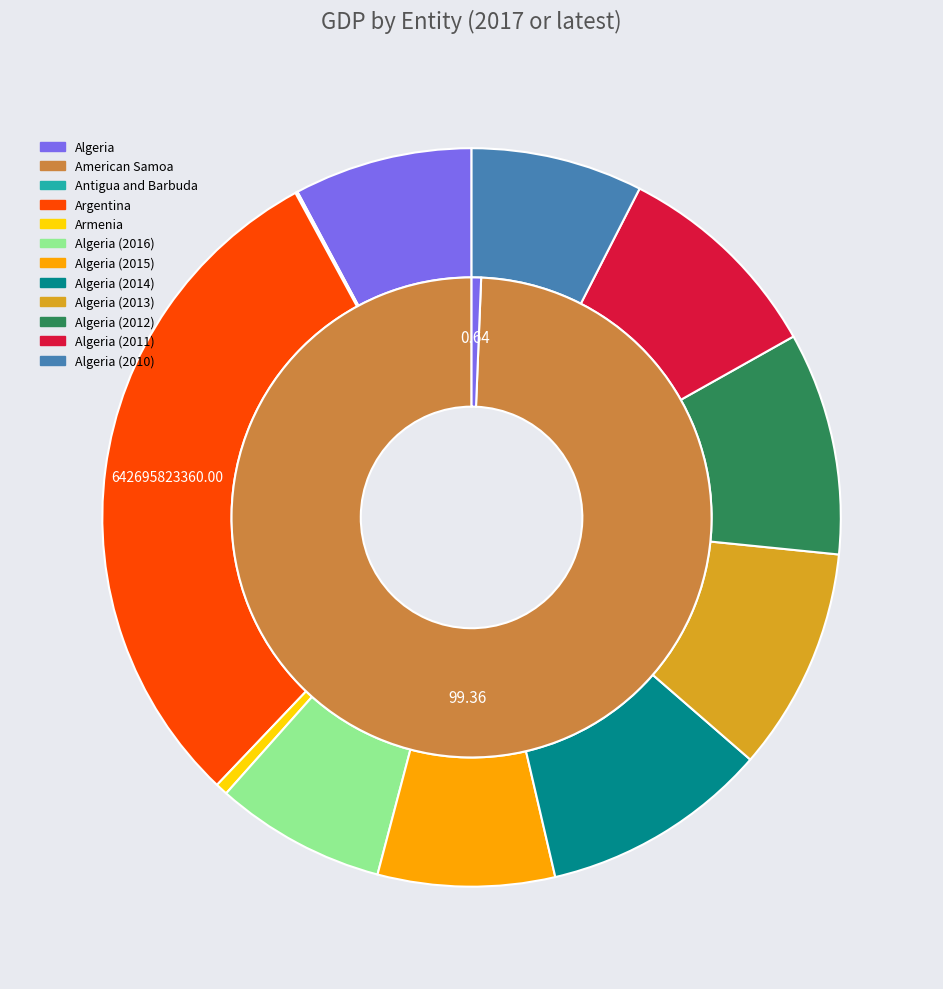

Does any single category account for the majority?

No